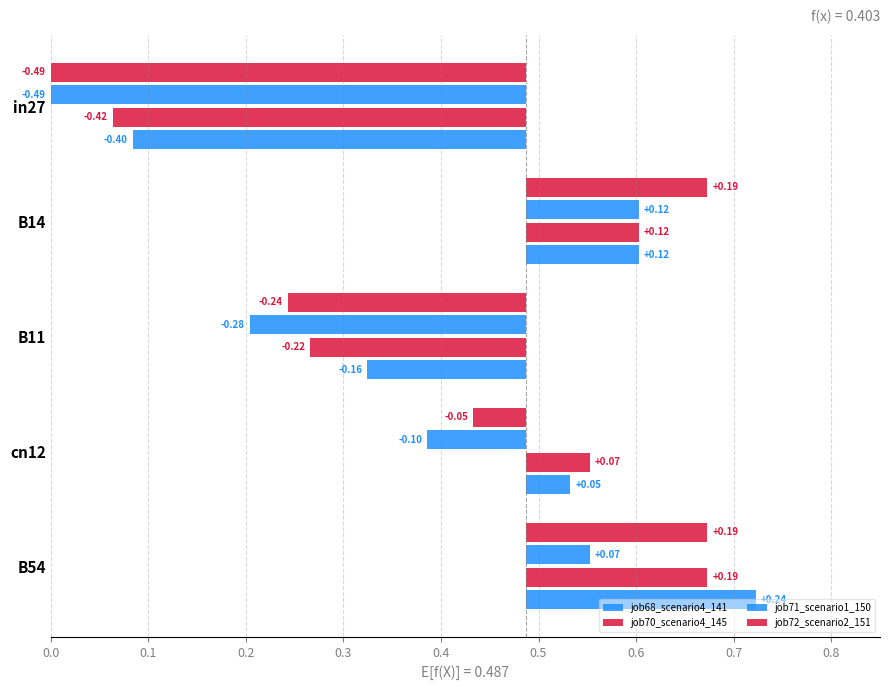

What is the lowest value of the job70_scenario4_145 series?

0.1